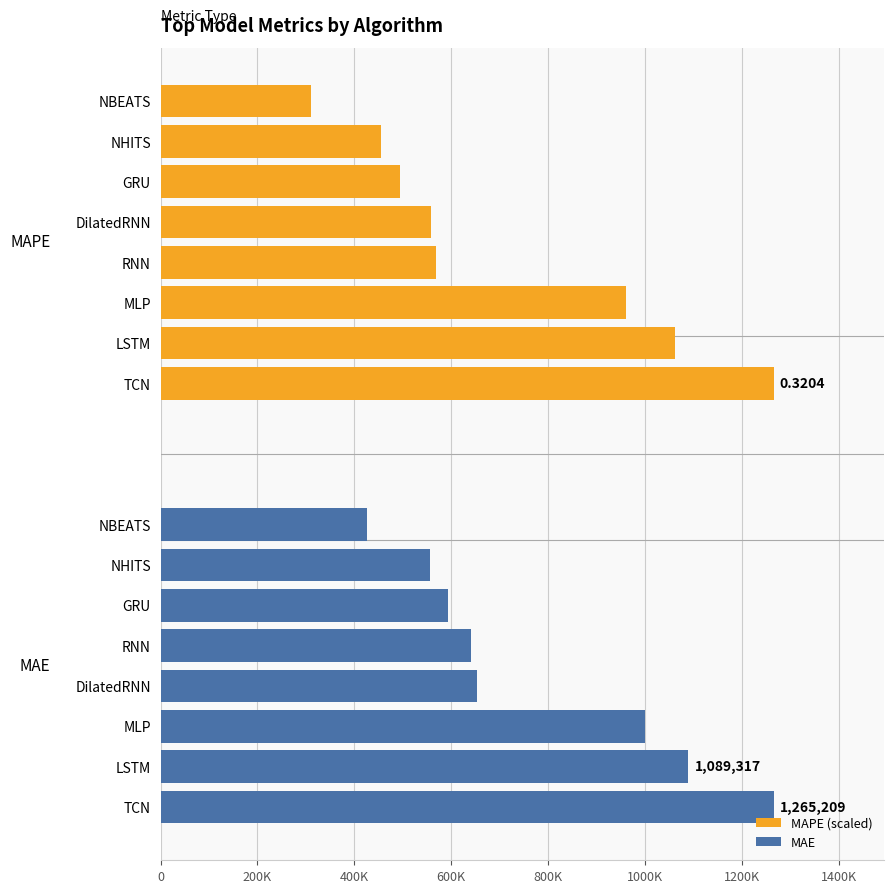

What is the difference between the MAPE (scaled) values at NHITS and LSTM?

606374.9